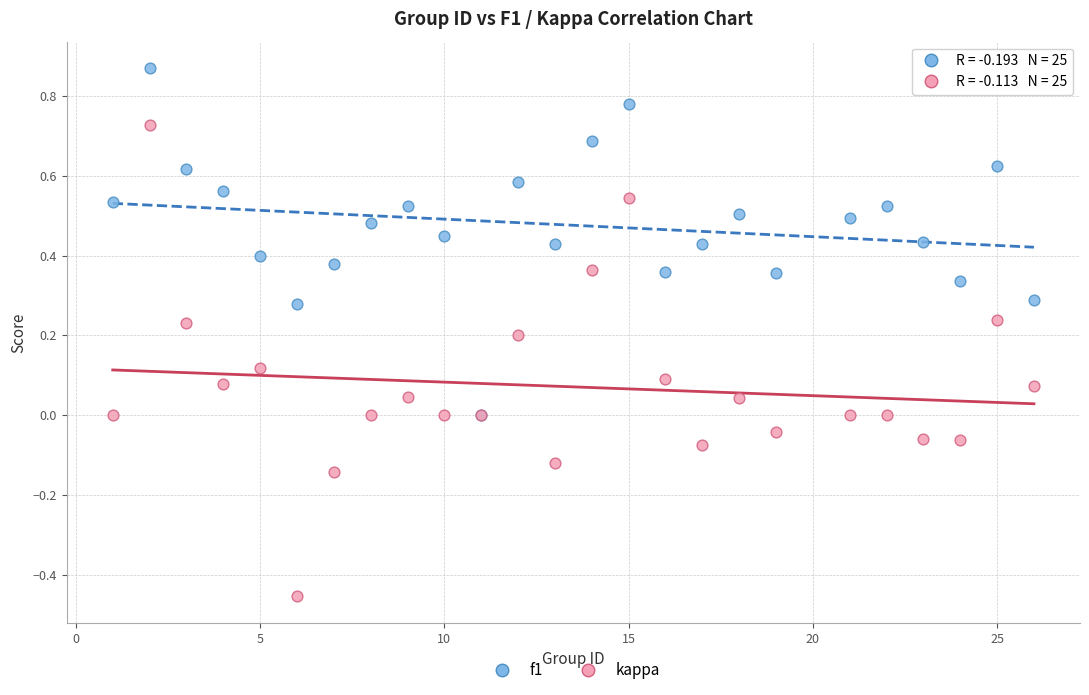

What are all the series names shown in the legend?

f1, kappa